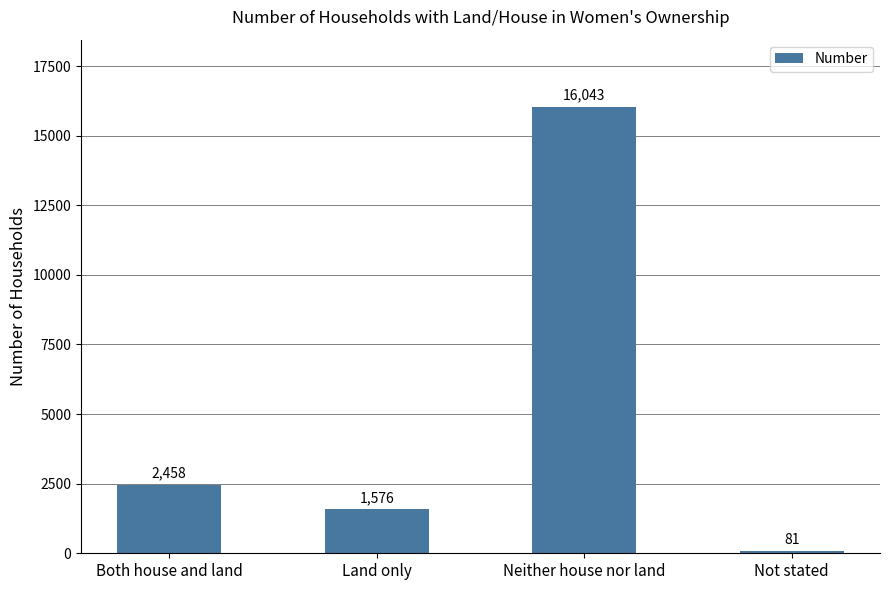

Rank the categories by value from highest to lowest.

Neither house nor land, Both house and land, Land only, Not stated